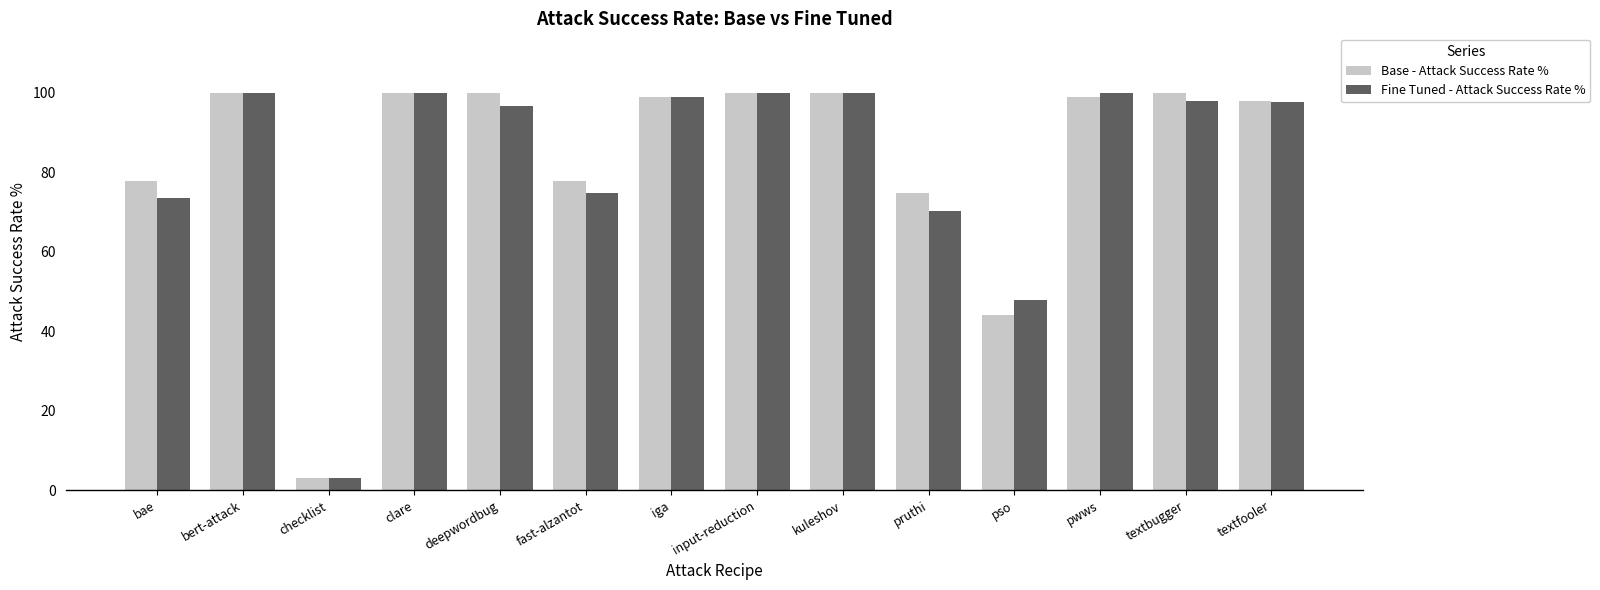

What are all the series names shown in the legend?

Base - Attack Success Rate %, Fine Tuned - Attack Success Rate %